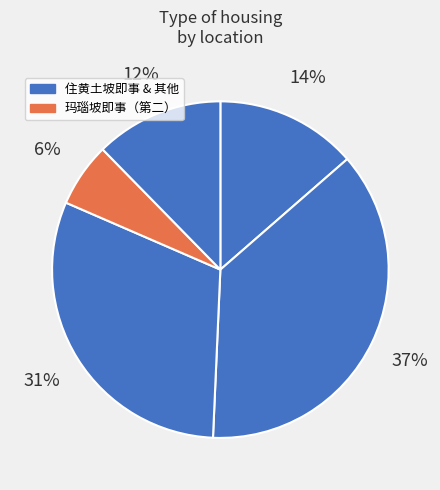

Count the number of slices in the pie.

5